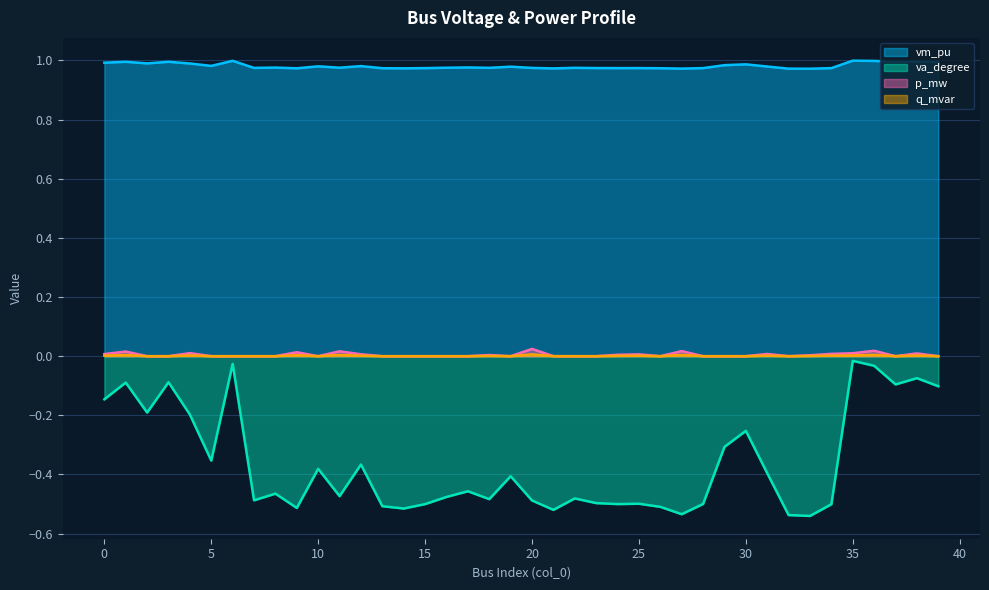

At how many categories does at least one series exceed 0?

40